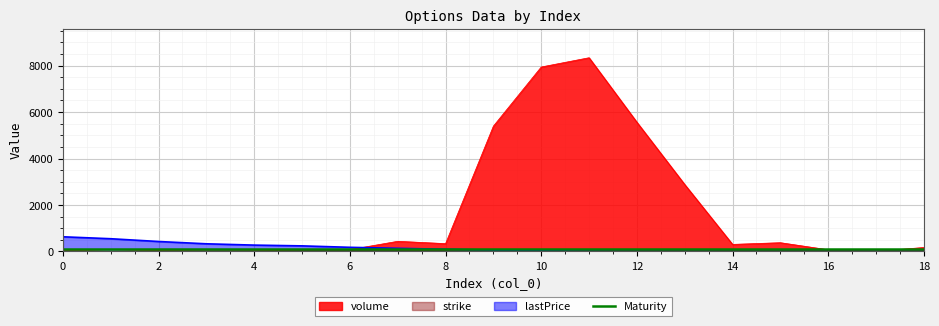

Which category has the lowest value in the volume series?

1